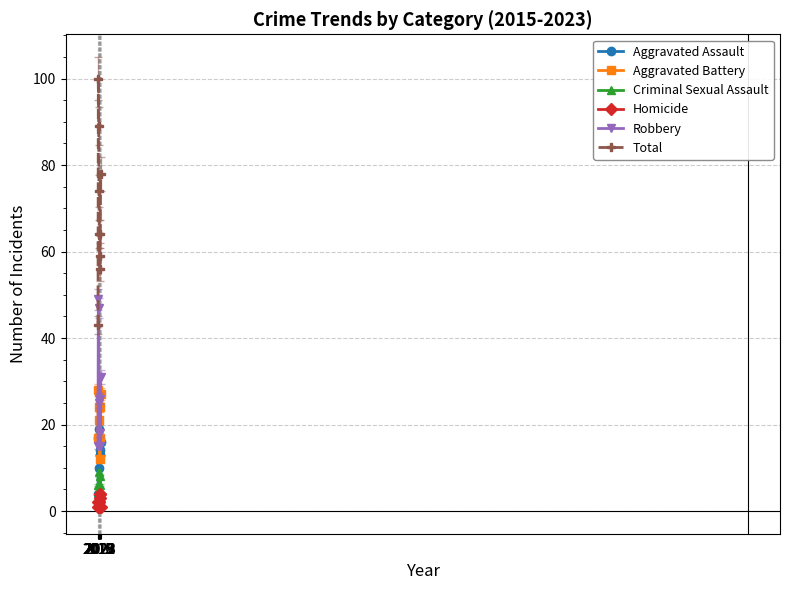

Which series has the largest range (max minus min)?

Total